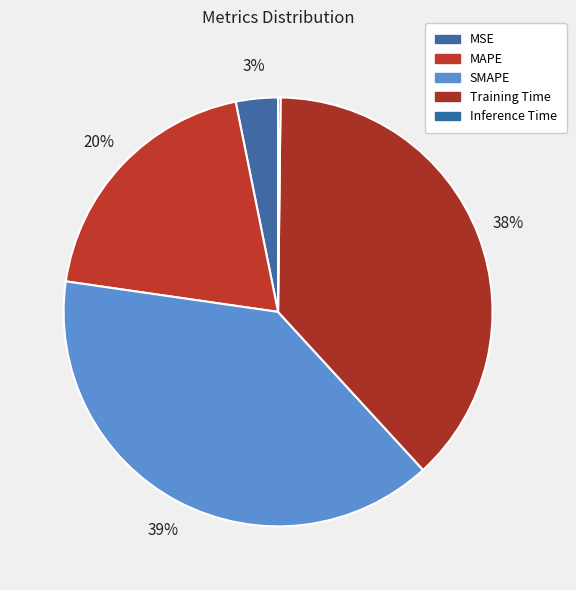

Does SMAPE represent more than half of the total?

No